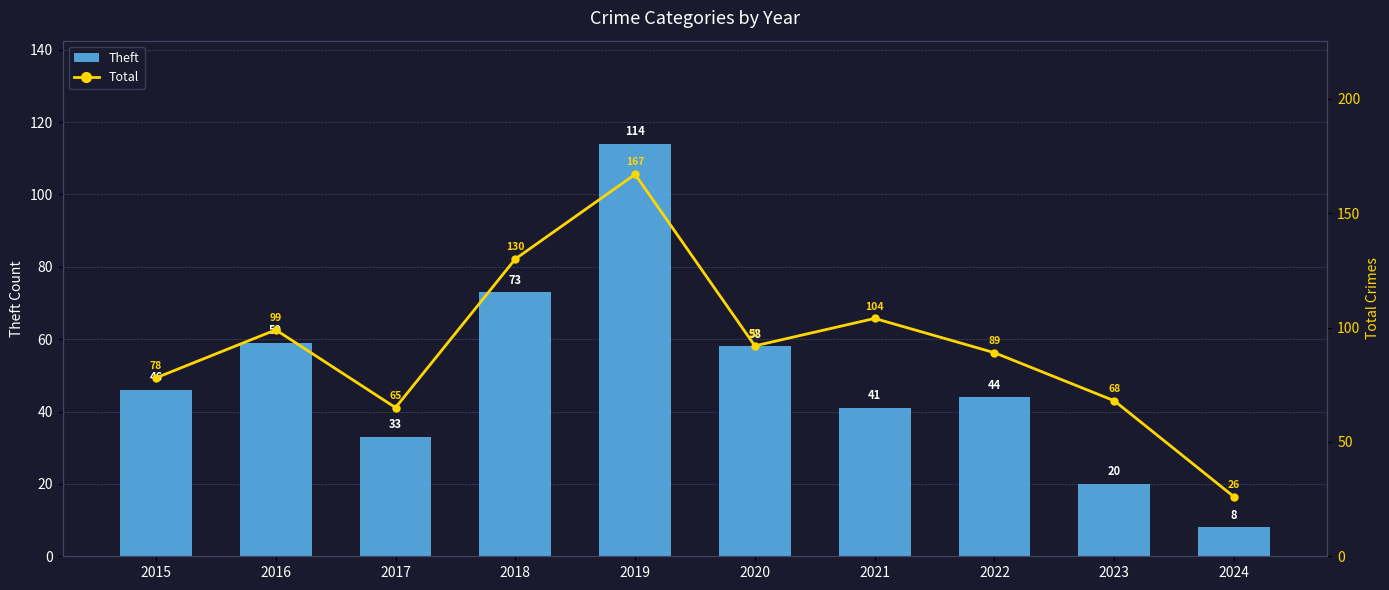

At which label does Total first exceed 92?

2016